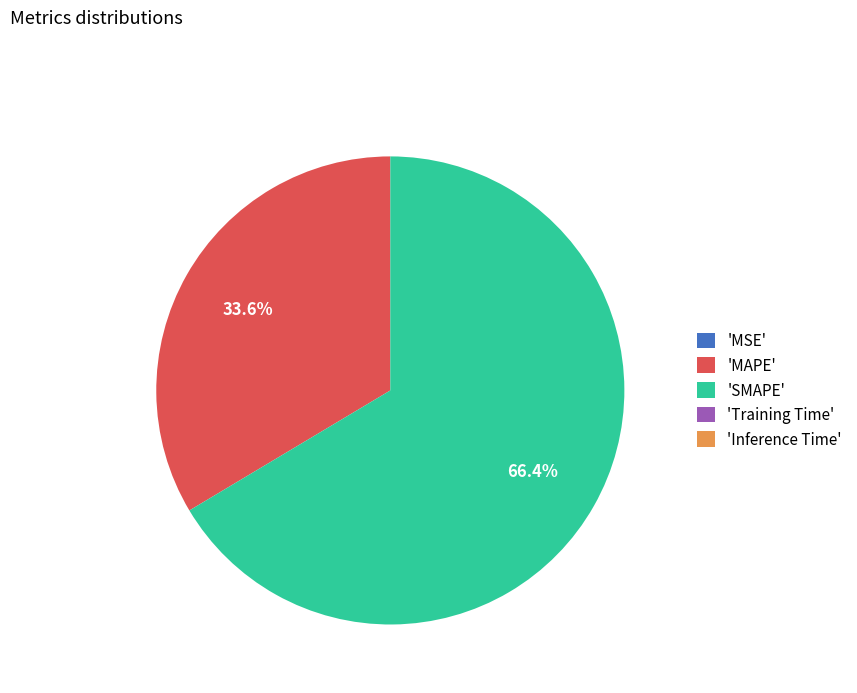

Combined, do 'MAPE' and 'SMAPE' account for over 50%?

Yes